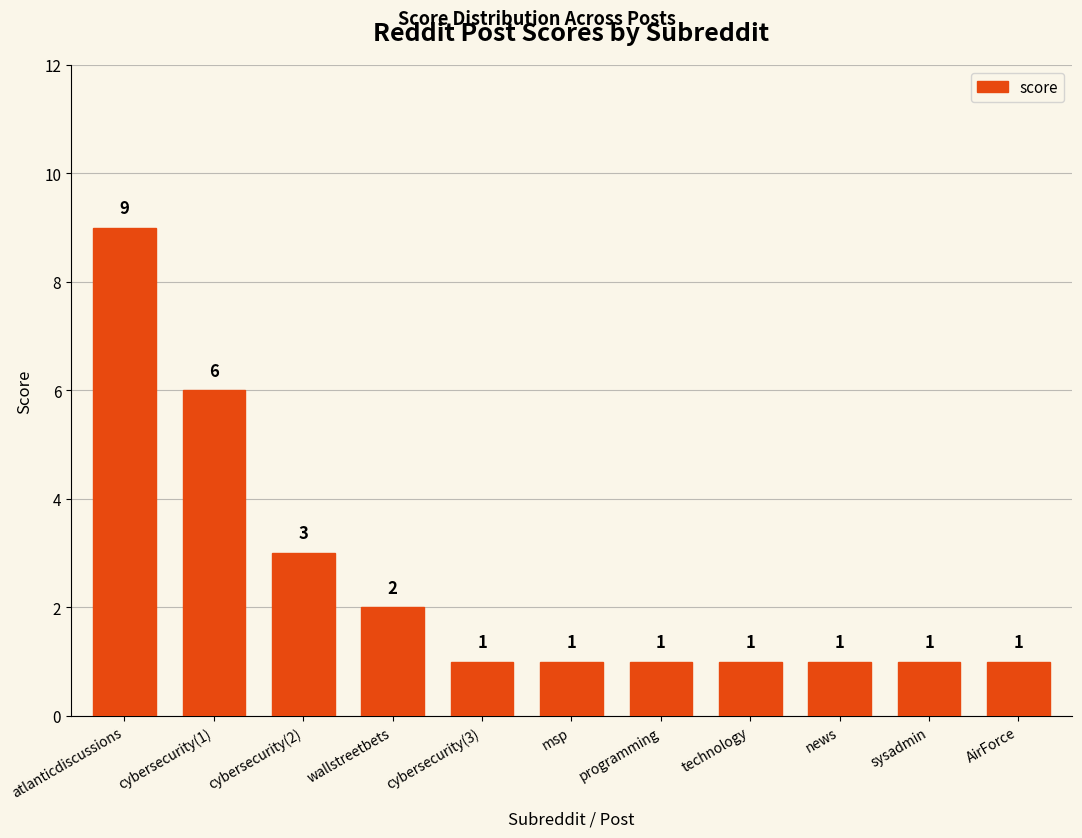

Between atlanticdiscussions and news, which is larger?

atlanticdiscussions